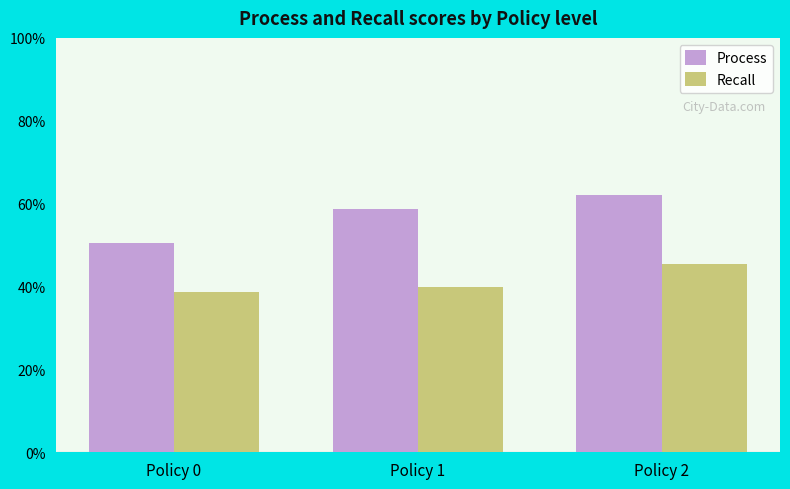

What are all the series names shown in the legend?

Process, Recall